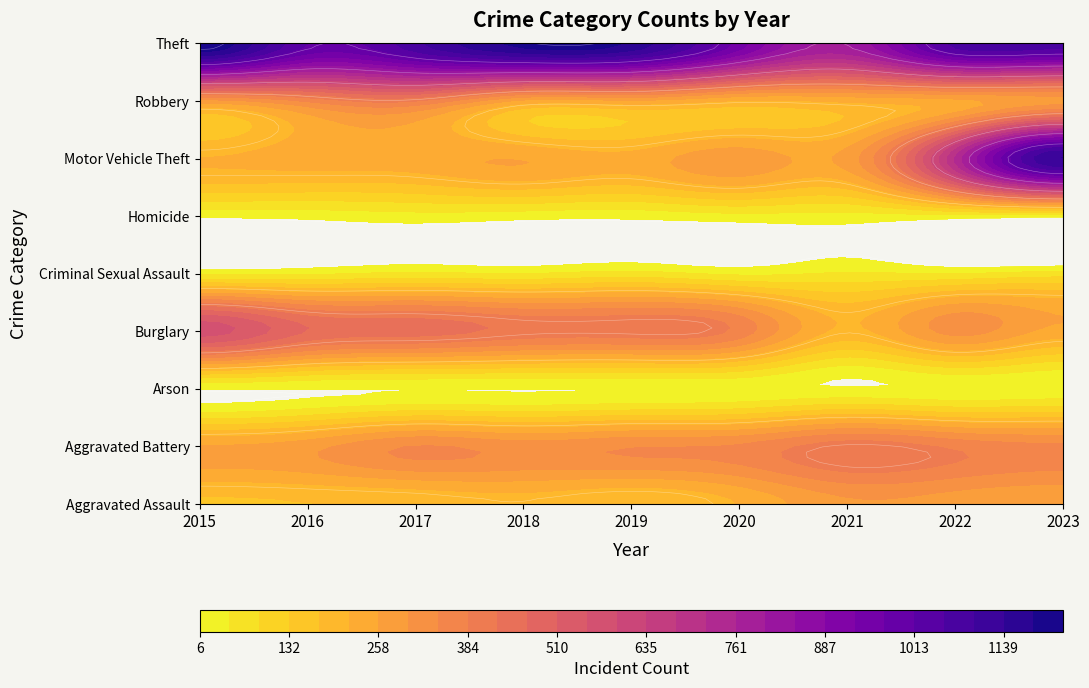

What value does the Theft series have at 2022, to the nearest 10?

1070